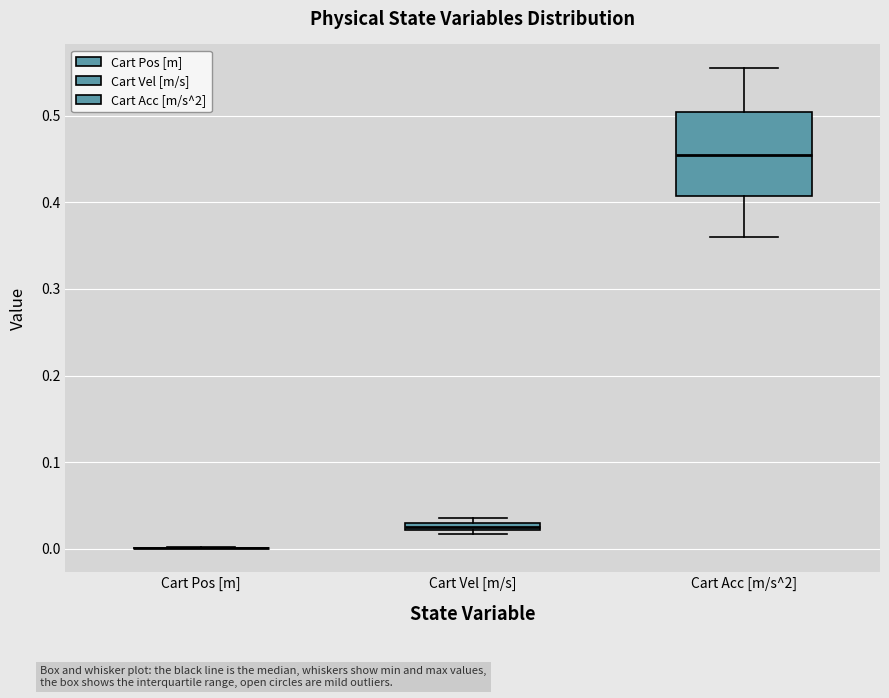

Which box is the tallest, from its lower edge to its upper edge?

Cart Acc [m/s^2]